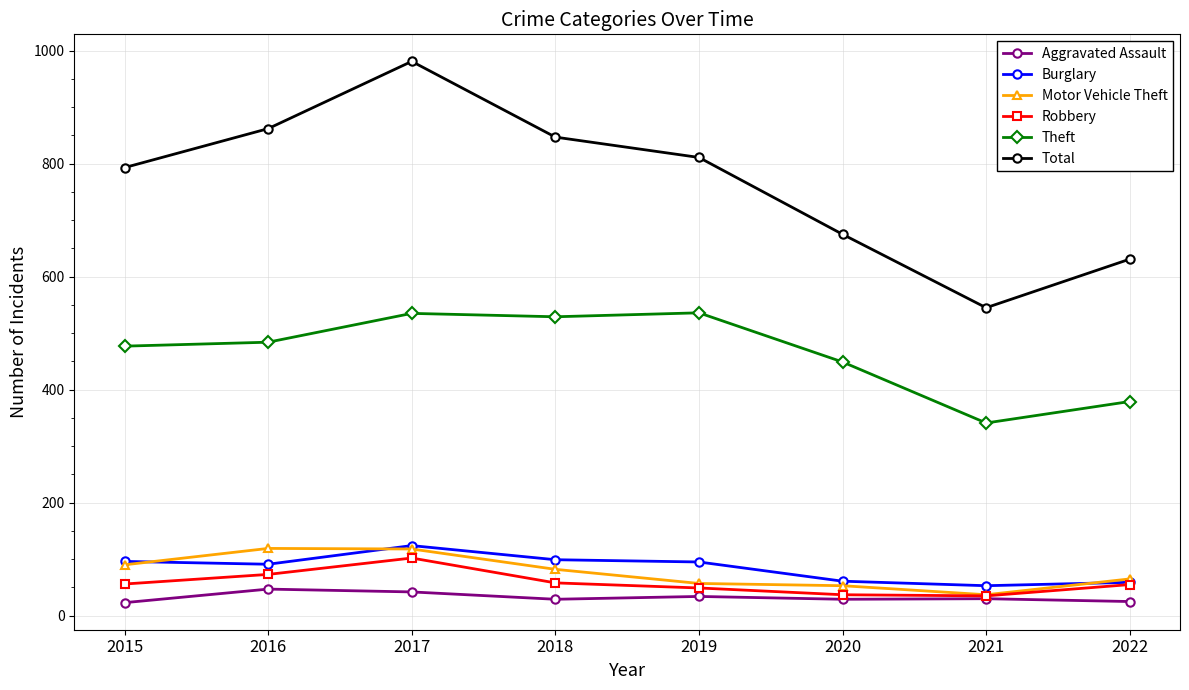

Between 2017 and 2022, which series saw the biggest shift?

Total